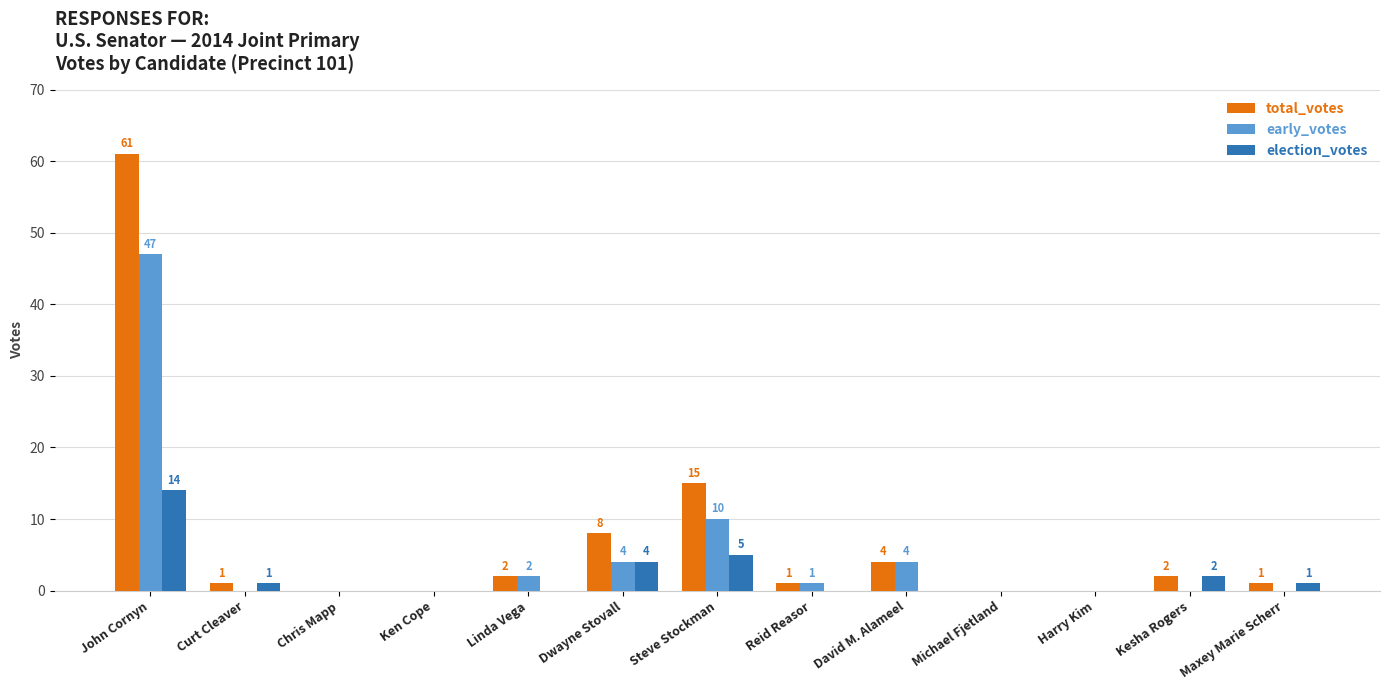

Reading left to right, list all the values displayed in this chart.

total_votes: 61	1	0	0	2	8	15	1	4	0	0	2	1
early_votes: 47	0	0	0	2	4	10	1	4	0	0	0	0
election_votes: 14	1	0	0	0	4	5	0	0	0	0	2	1